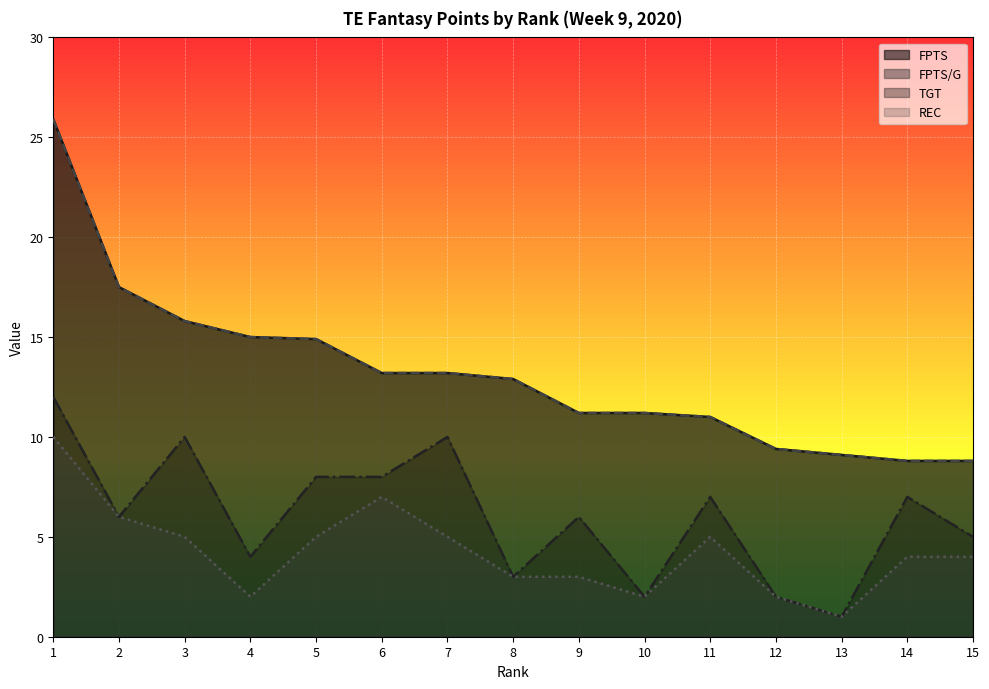

How many values in the TGT series exceed 6?

7